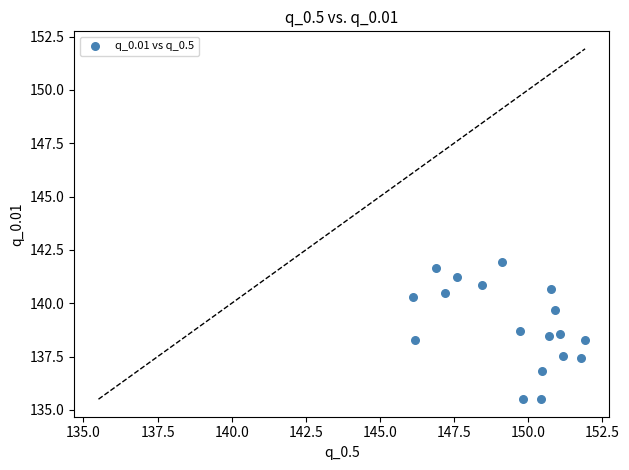

What is the range of X values (max minus min)?

5.8